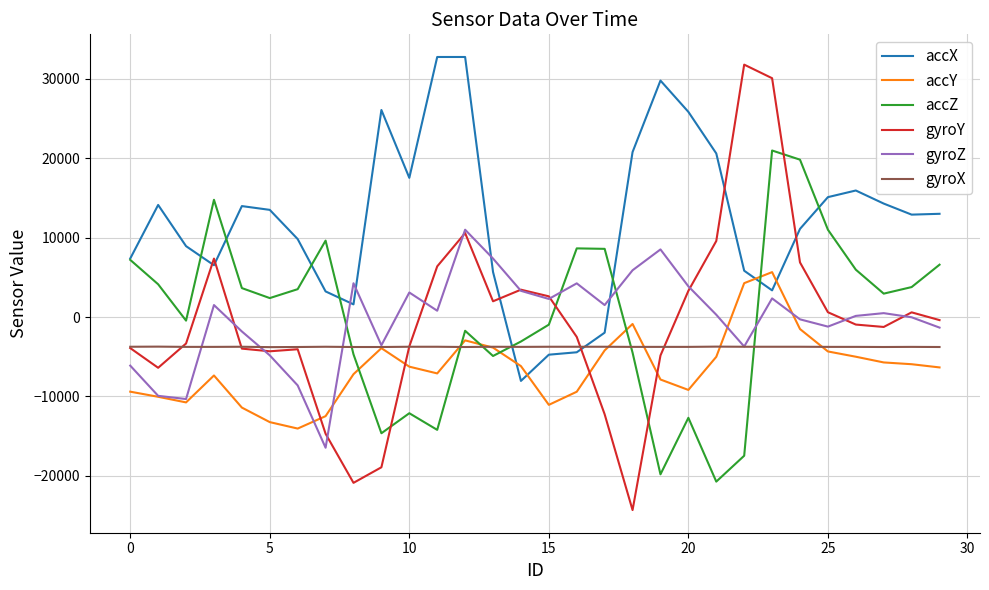

True or false: accX and gyroZ cross at least once.

True